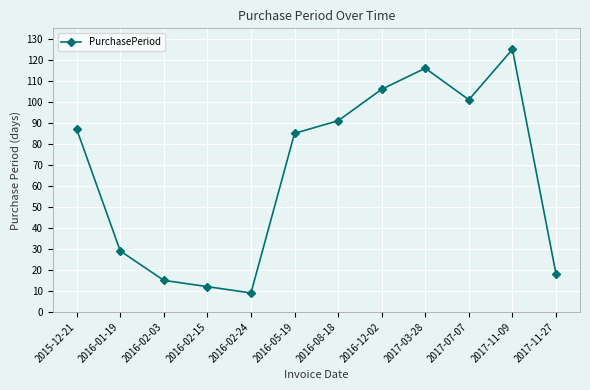

Is it true that the value at 2017-03-28 is 171?

False